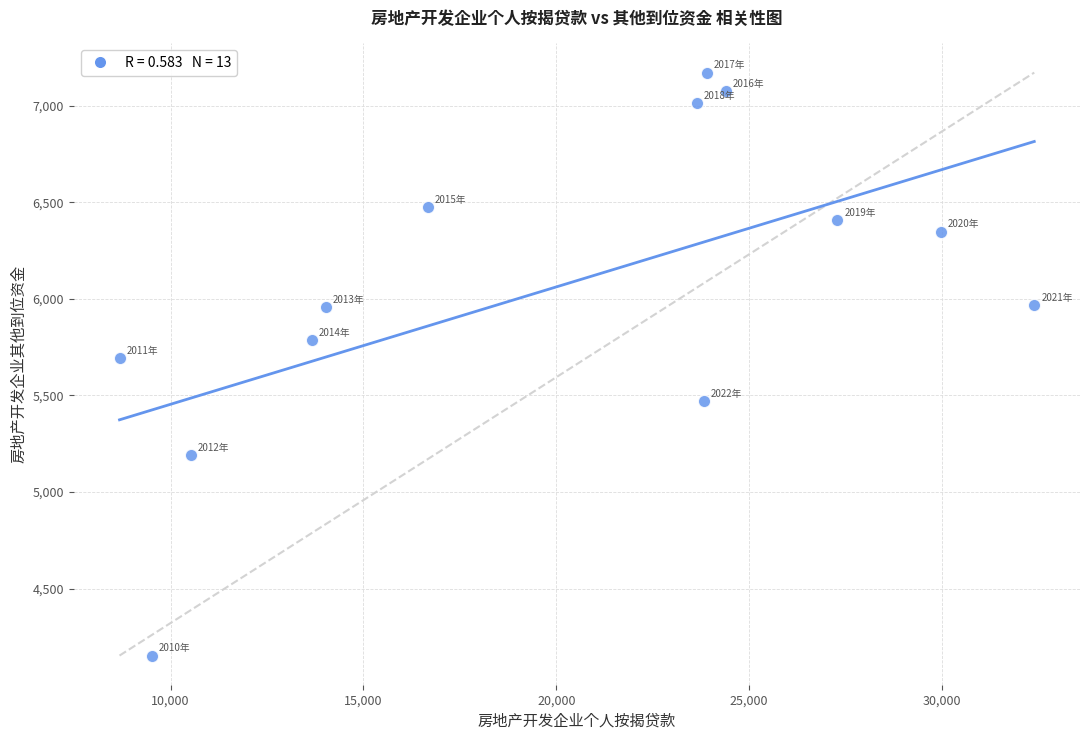

What is the range of X values (max minus min)?

23709.8